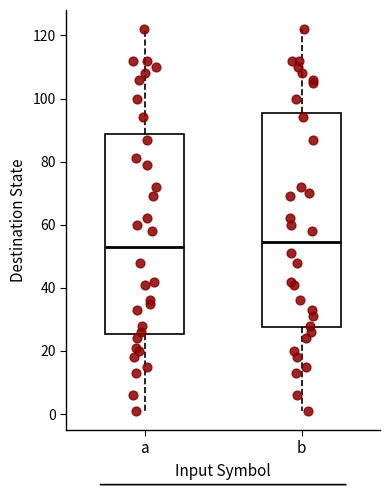

Where does the median line of the box for a sit on the y-axis? The values are not printed on the chart, so give them approximately, as read against the axis.

54